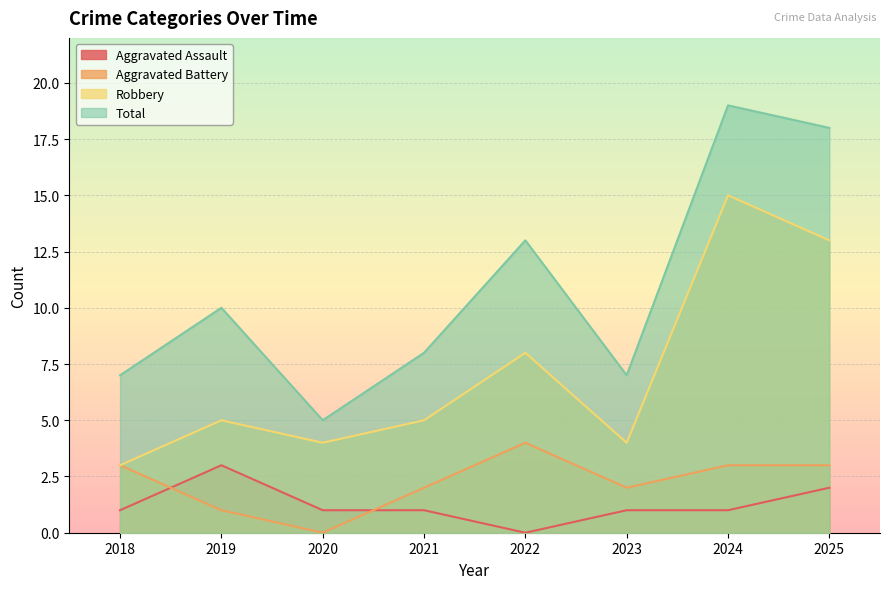

True or false: Total and Robbery cross at least once.

False